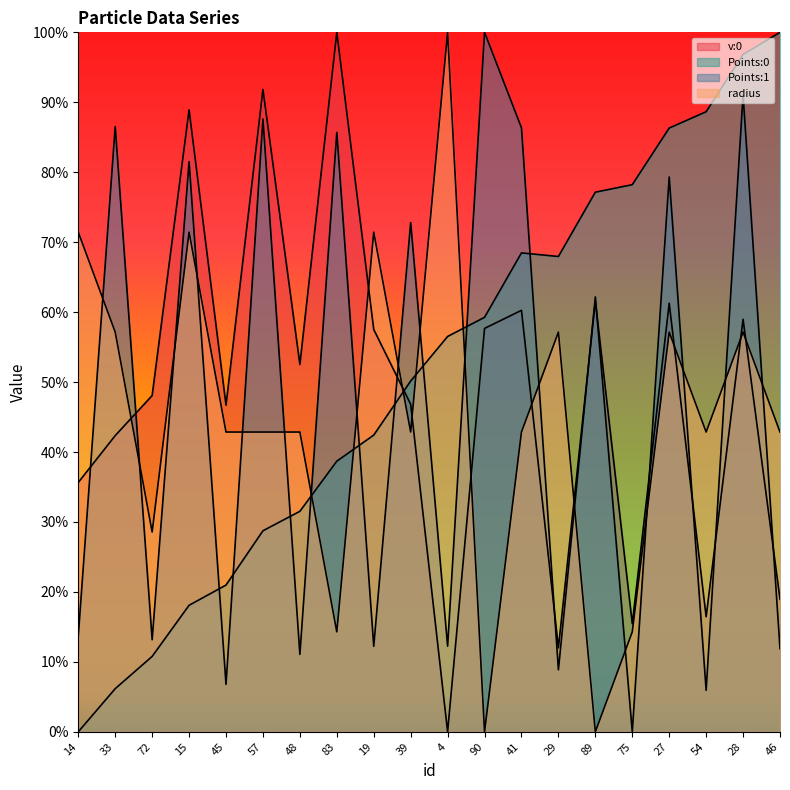

How many interior local valleys does the radius series have?

6